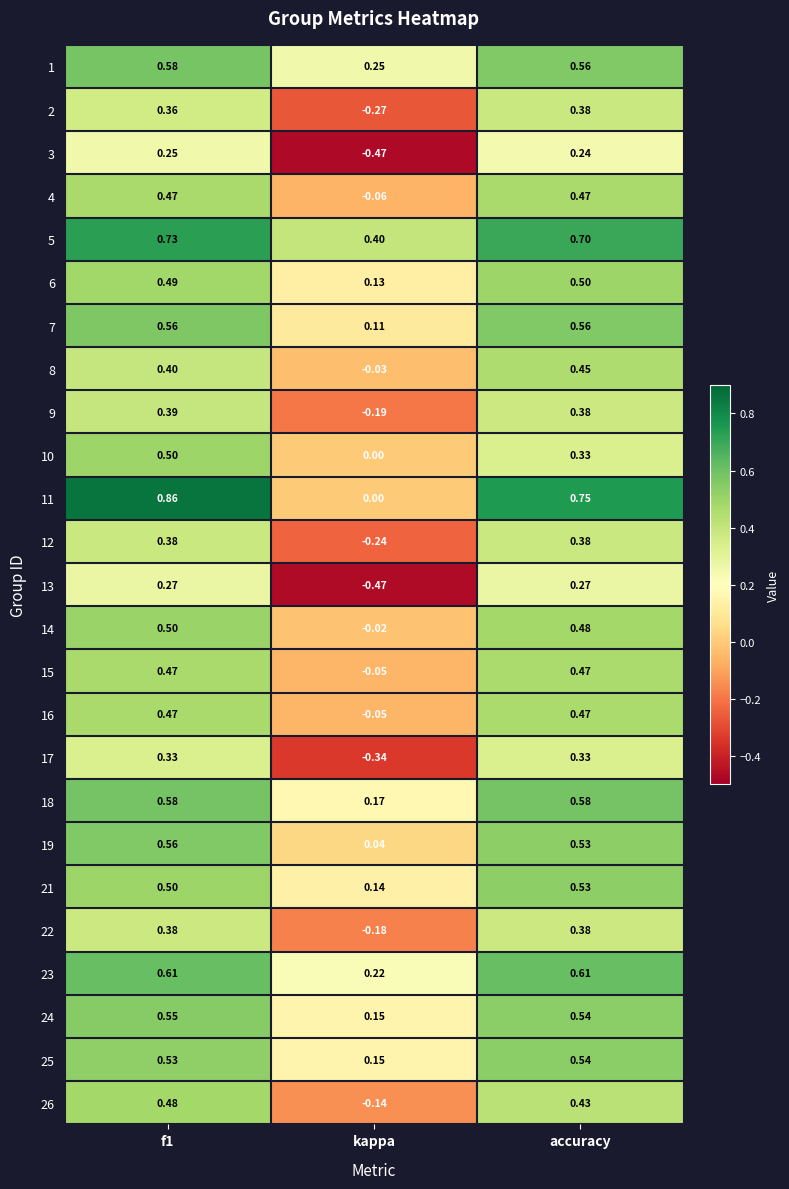

At which category does the chart reach its minimum across all series?

kappa